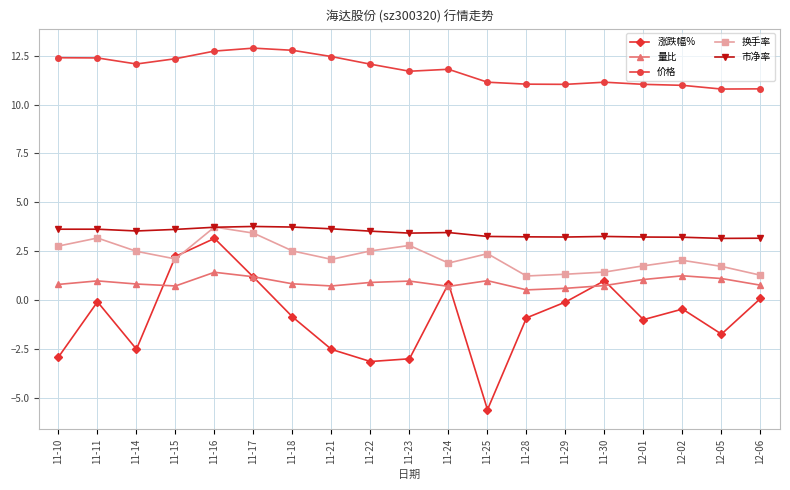

At which label does 涨跌幅% reach its minimum?

11-25